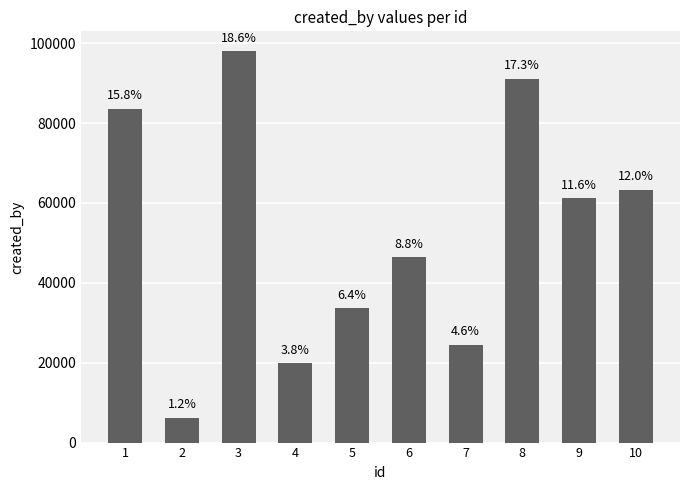

Does the chart contain any negative values?

No